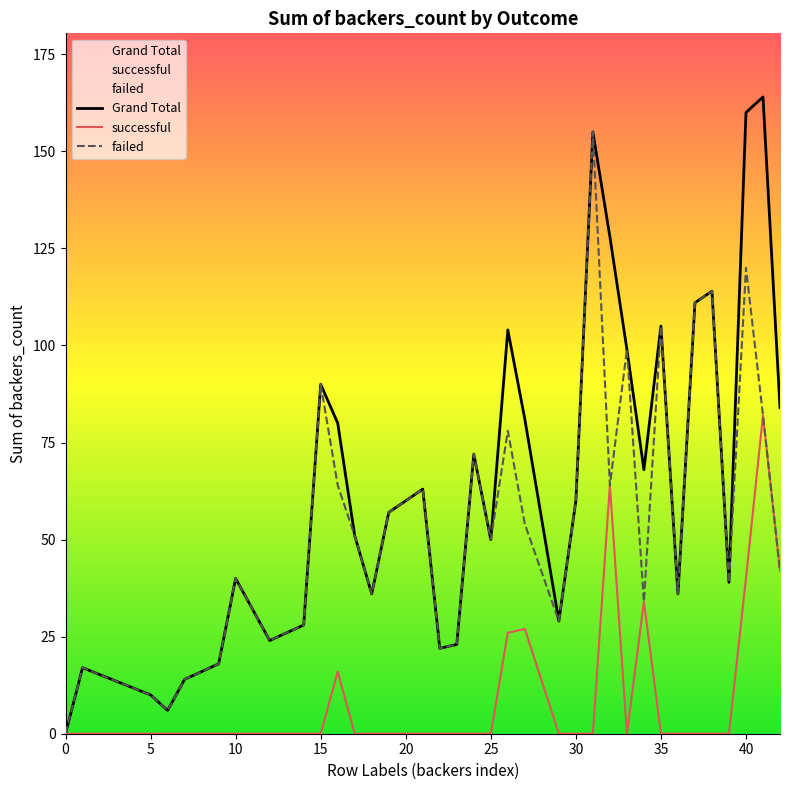

True or false: failed and Grand Total cross at least once.

False